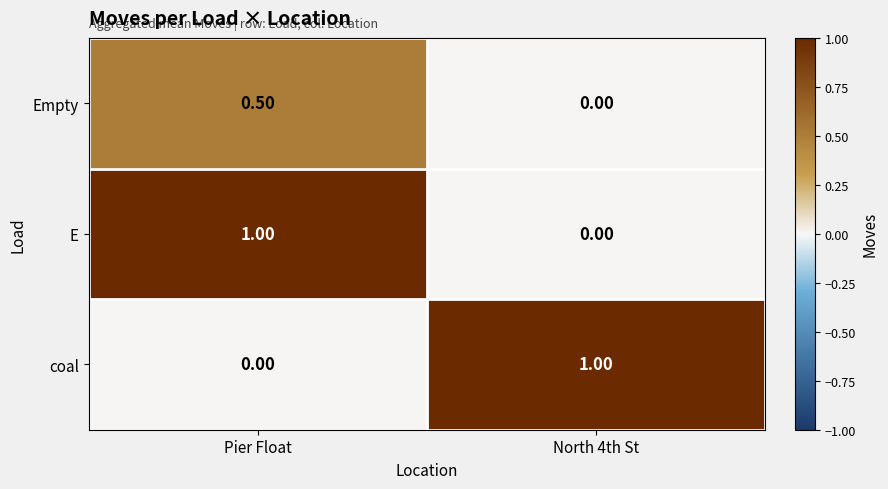

What is the sum of the E values at North 4th St and Pier Float?

1.0